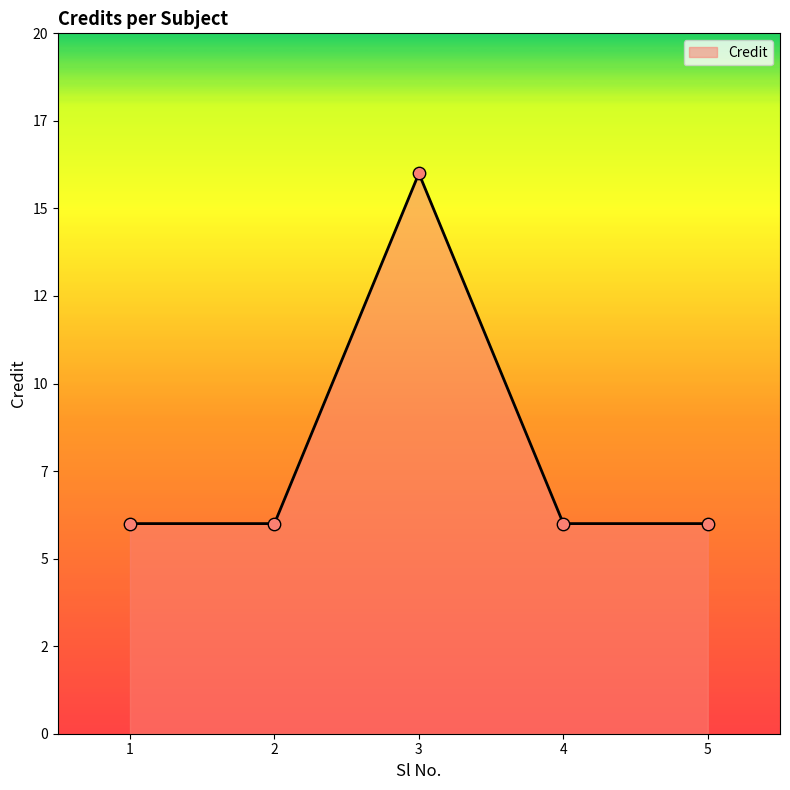

Between 3 and 4, which is larger?

3